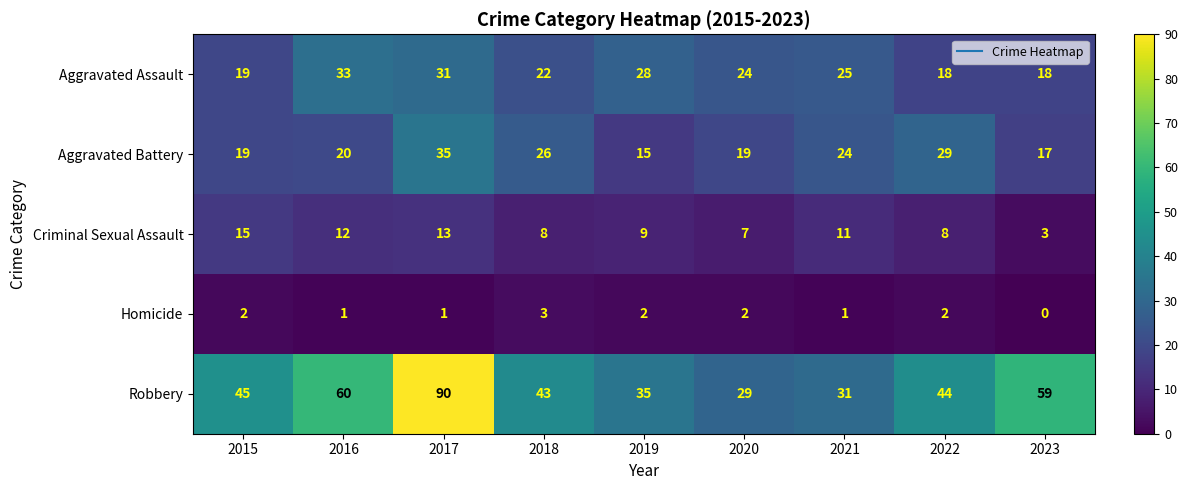

What is the greatest value displayed?

90